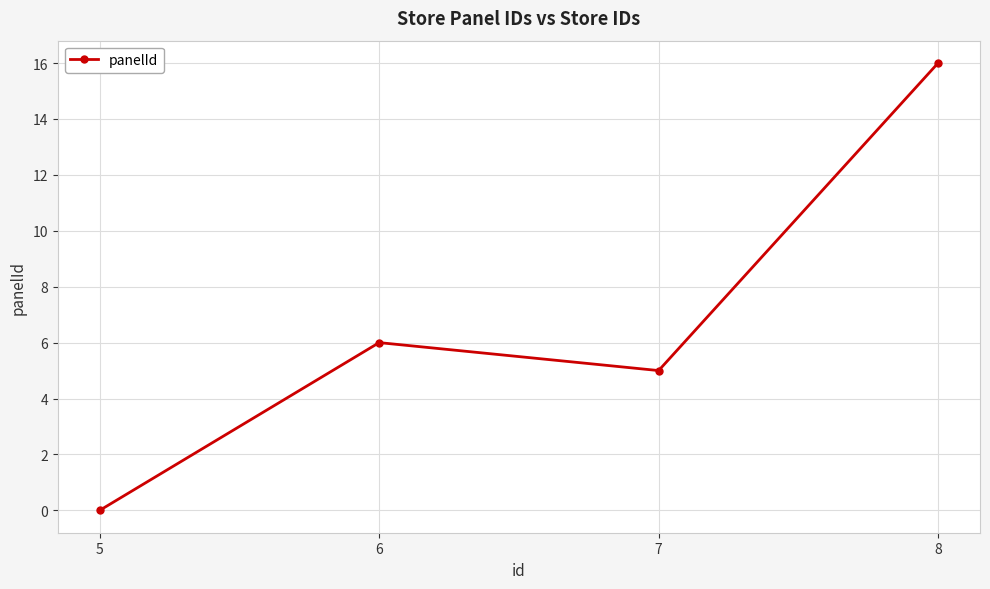

At which category does the data reach its first local peak?

6